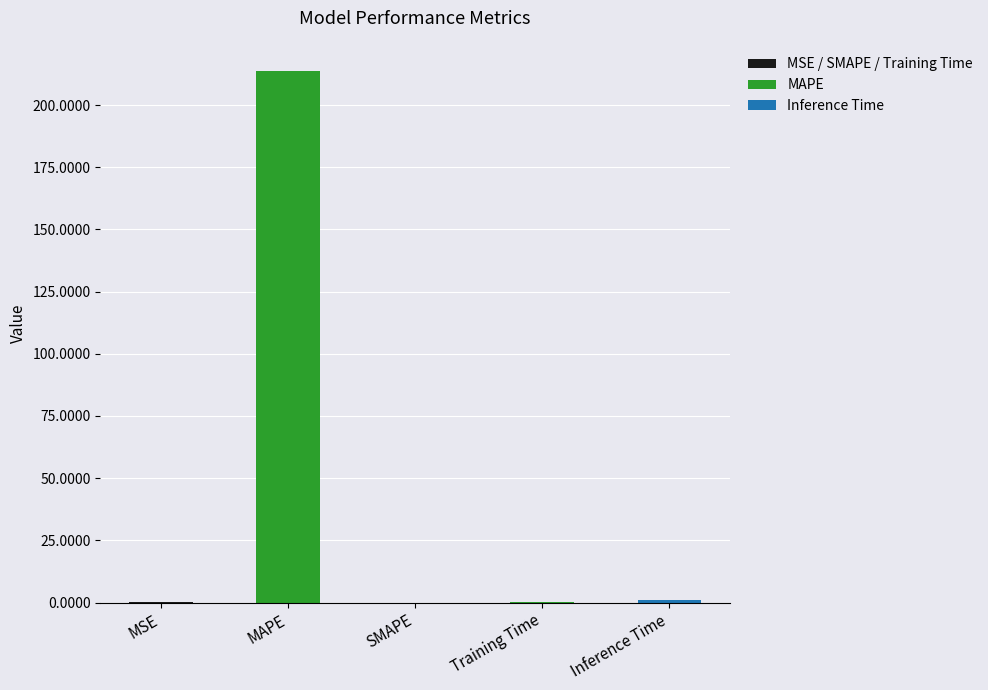

What is the difference between the values at Inference Time and SMAPE?

0.9